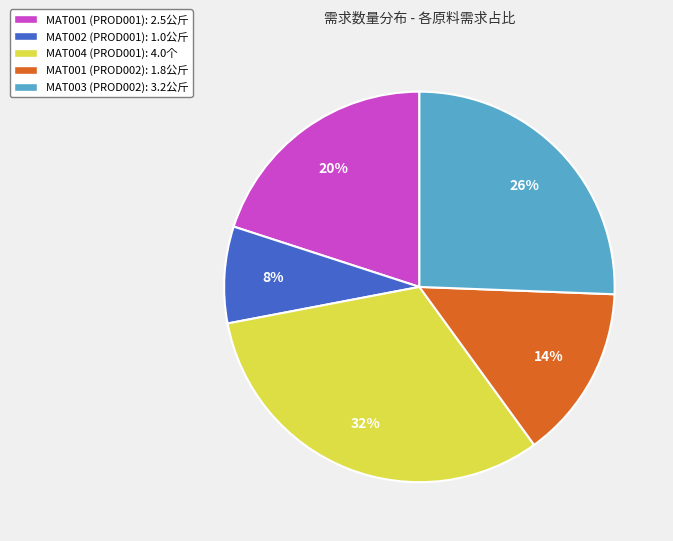

Is it true that MAT004 (PROD001): 4.0个 is 32% of the pie?

True